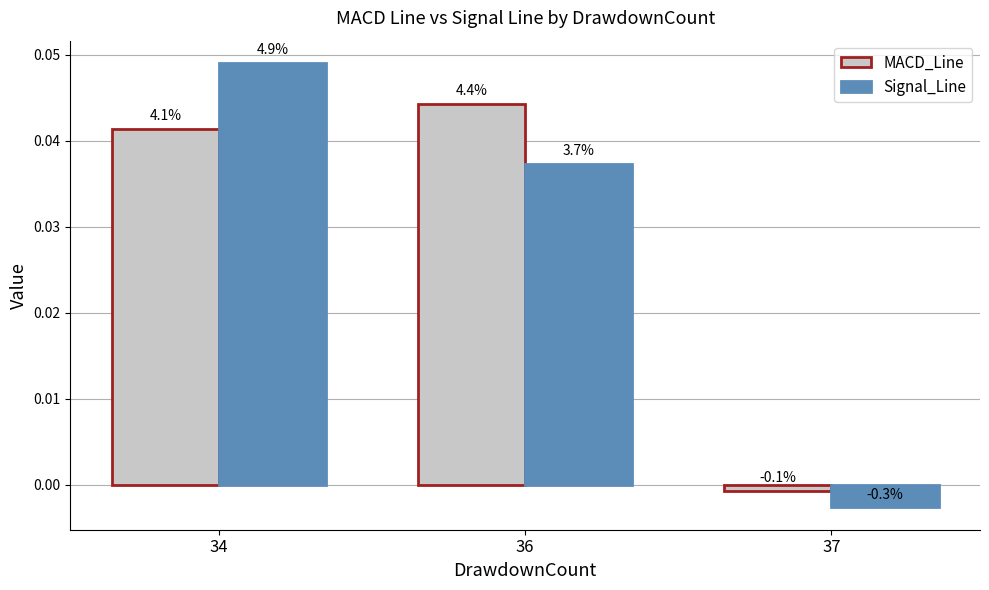

Is it true that Signal_Line equals -0.0 at 37?

True